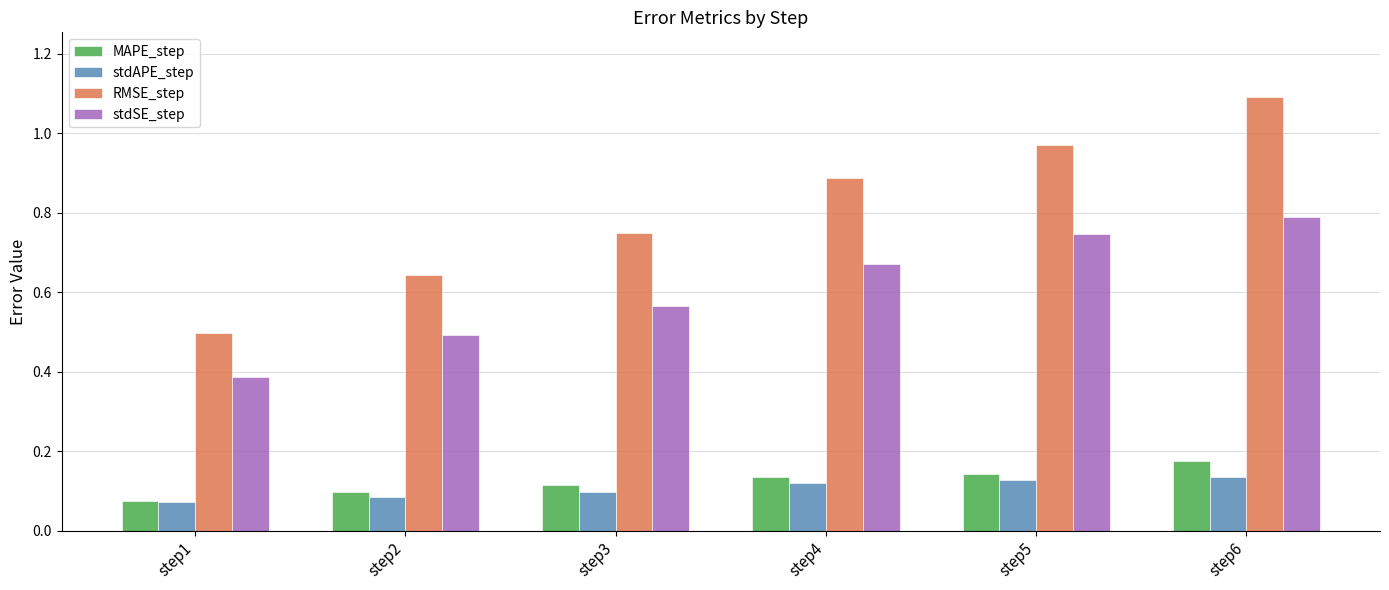

What is the sum of the MAPE_step values at step5 and step3?

0.3